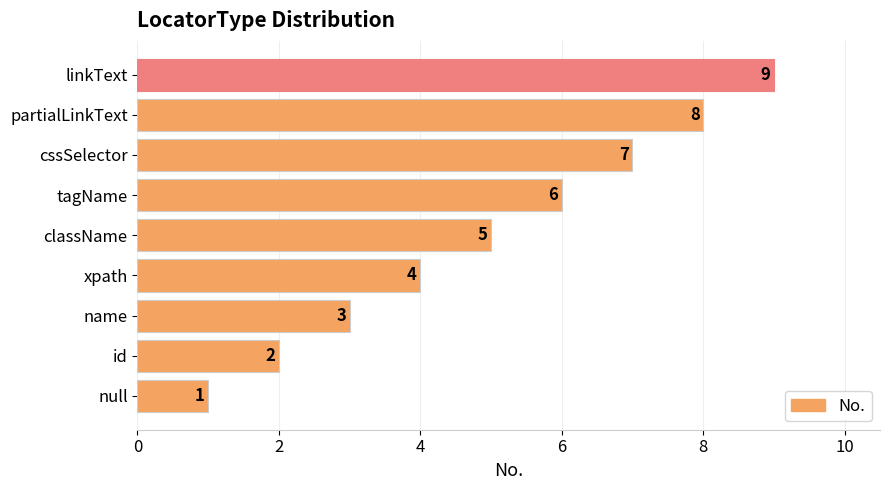

Which has a higher value, partialLinkText or name?

partialLinkText